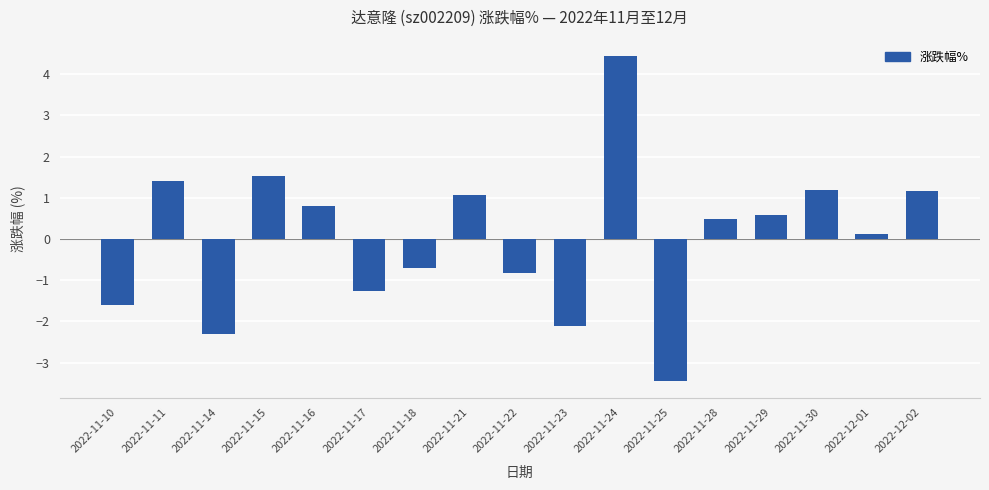

What is the label of the 9th bar from the right?

2022-11-22